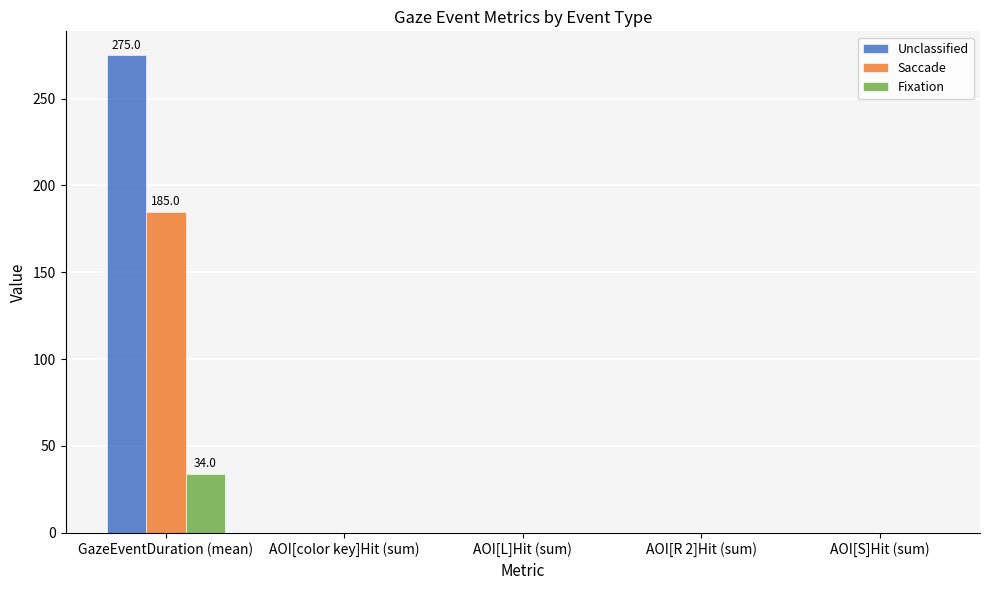

What is the highest value of the Fixation series?

34